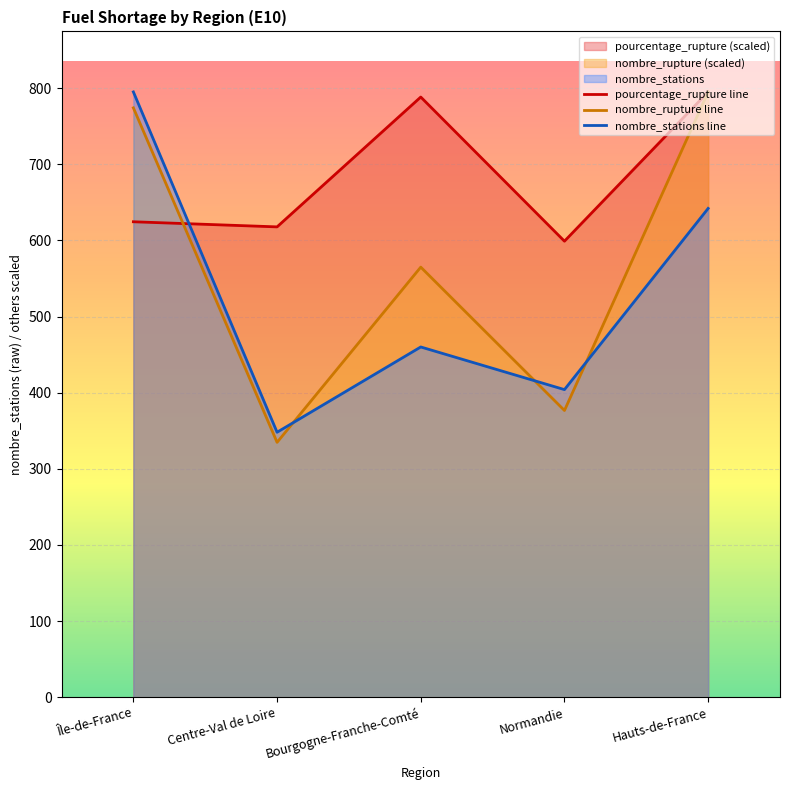

At which label does nombre_stations line first exceed 460?

Île-de-France